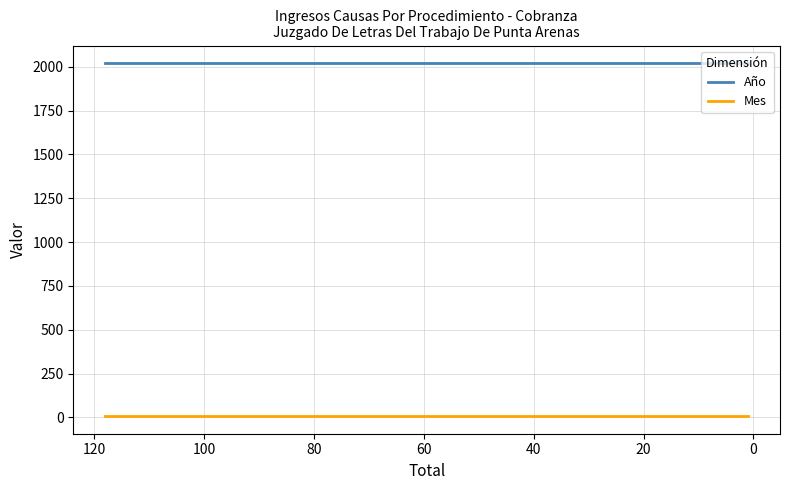

List the series in order of their peak value, highest first.

Año, Mes